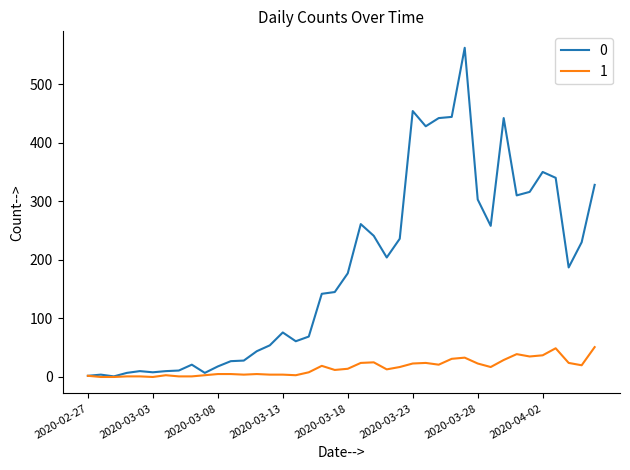

What are all the series names shown in the legend?

0, 1